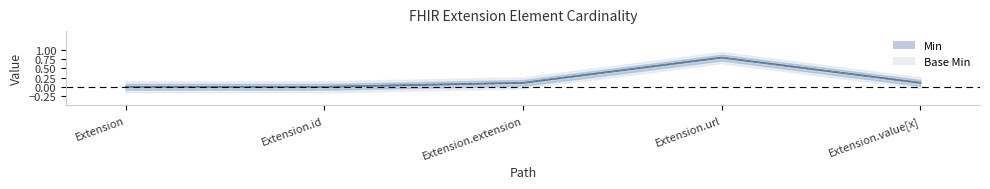

Where is Min nearest to the value 0?

Extension